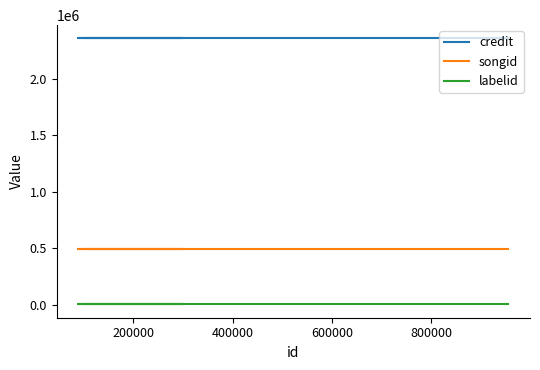

The labelid series shows 2195 at 400000. True or false?

True